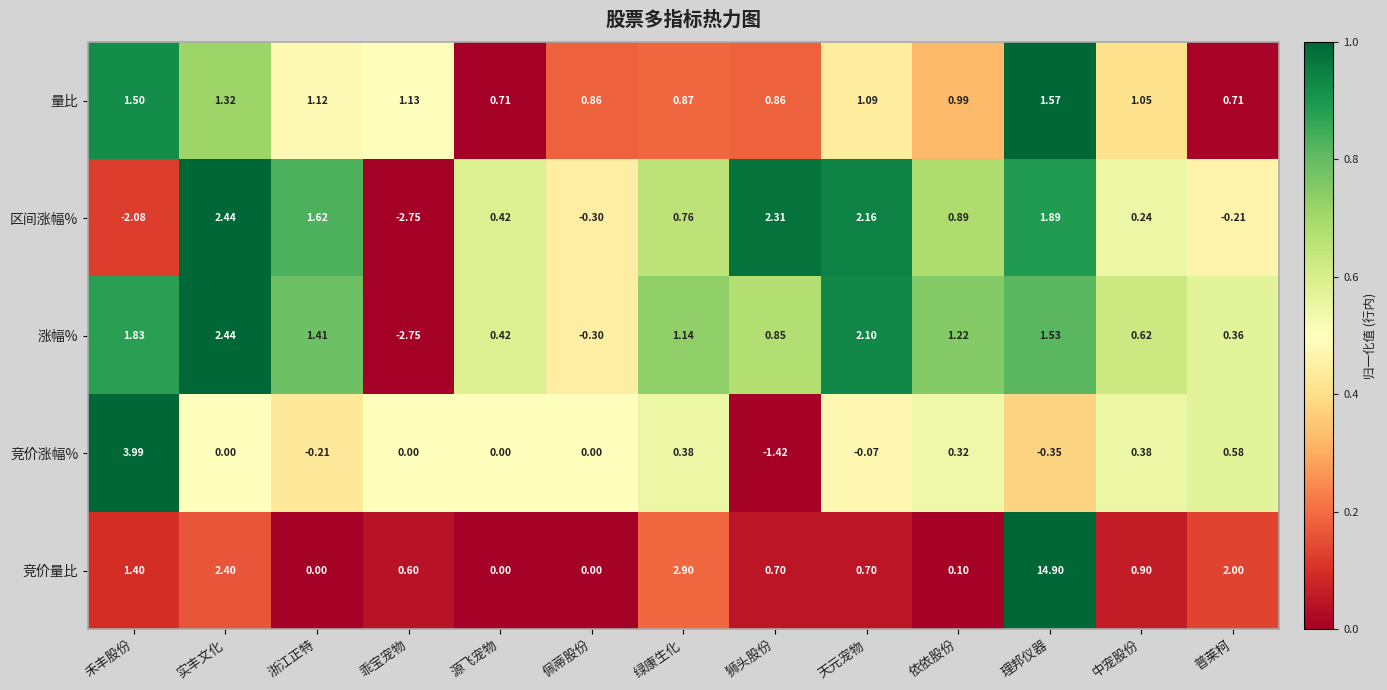

At which label does 区间涨幅% first exceed 0?

实丰文化